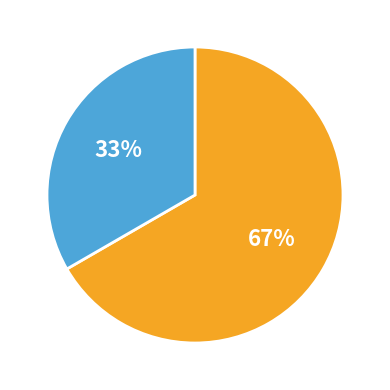

Does any single category account for the majority?

Yes